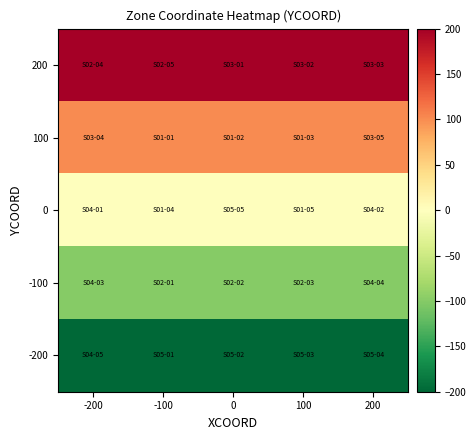

Which category has the lowest value across all series?

-200